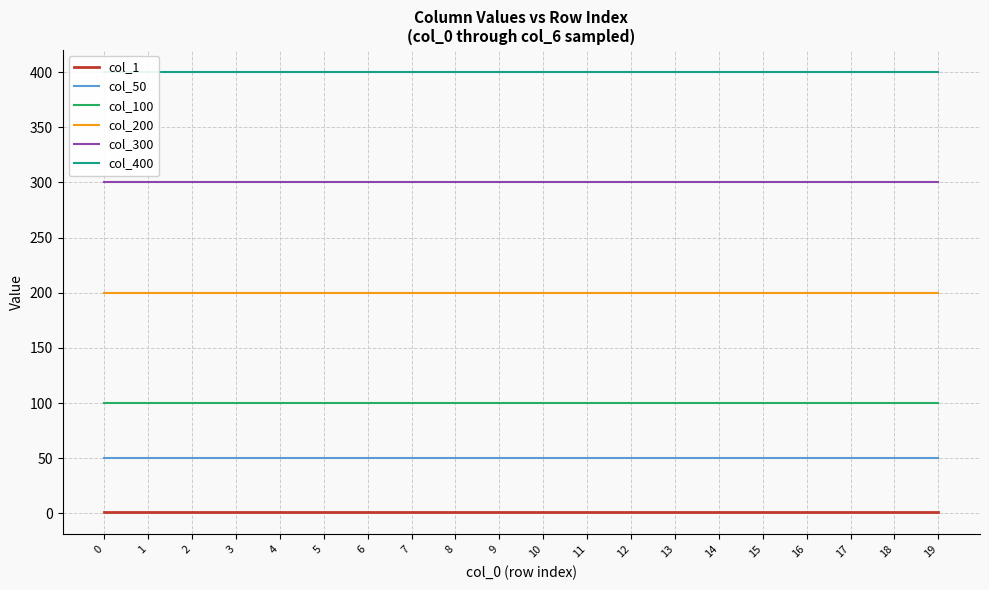

At how many categories does at least one series exceed 104?

20